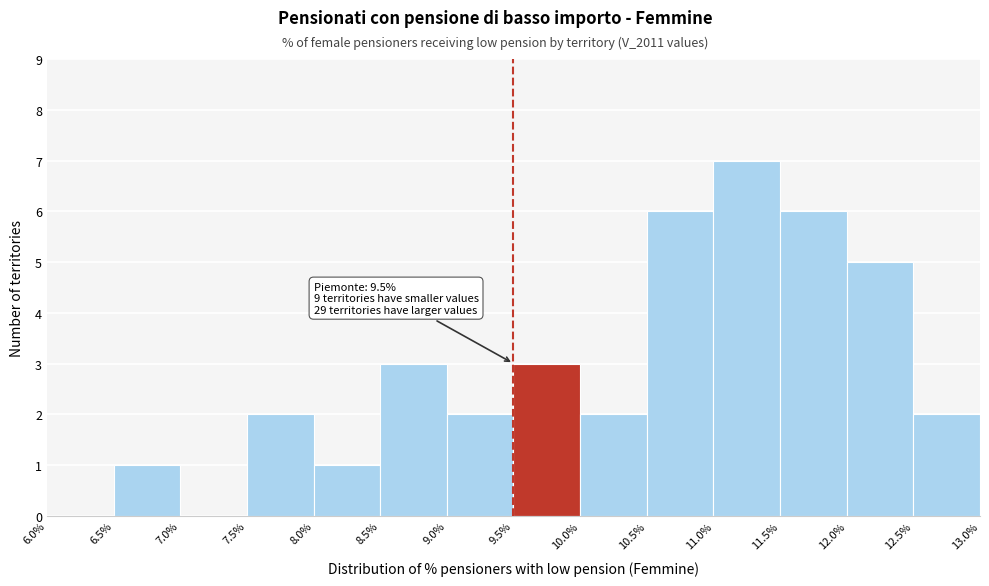

Over which range of the x-axis is the bar tallest?

11.0% to 11.5%